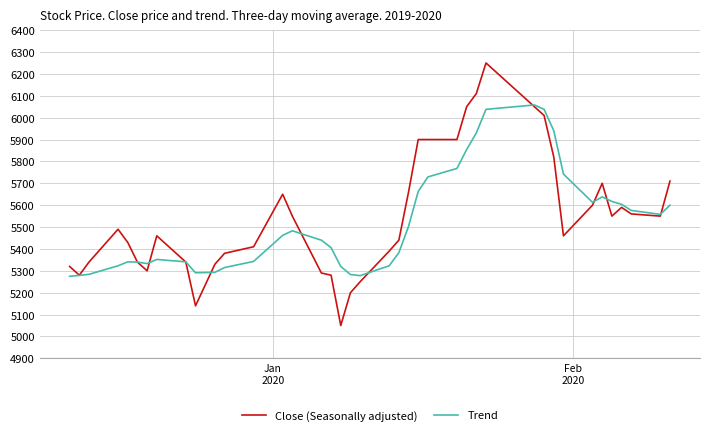

What is the minimum value for Trend?

5275